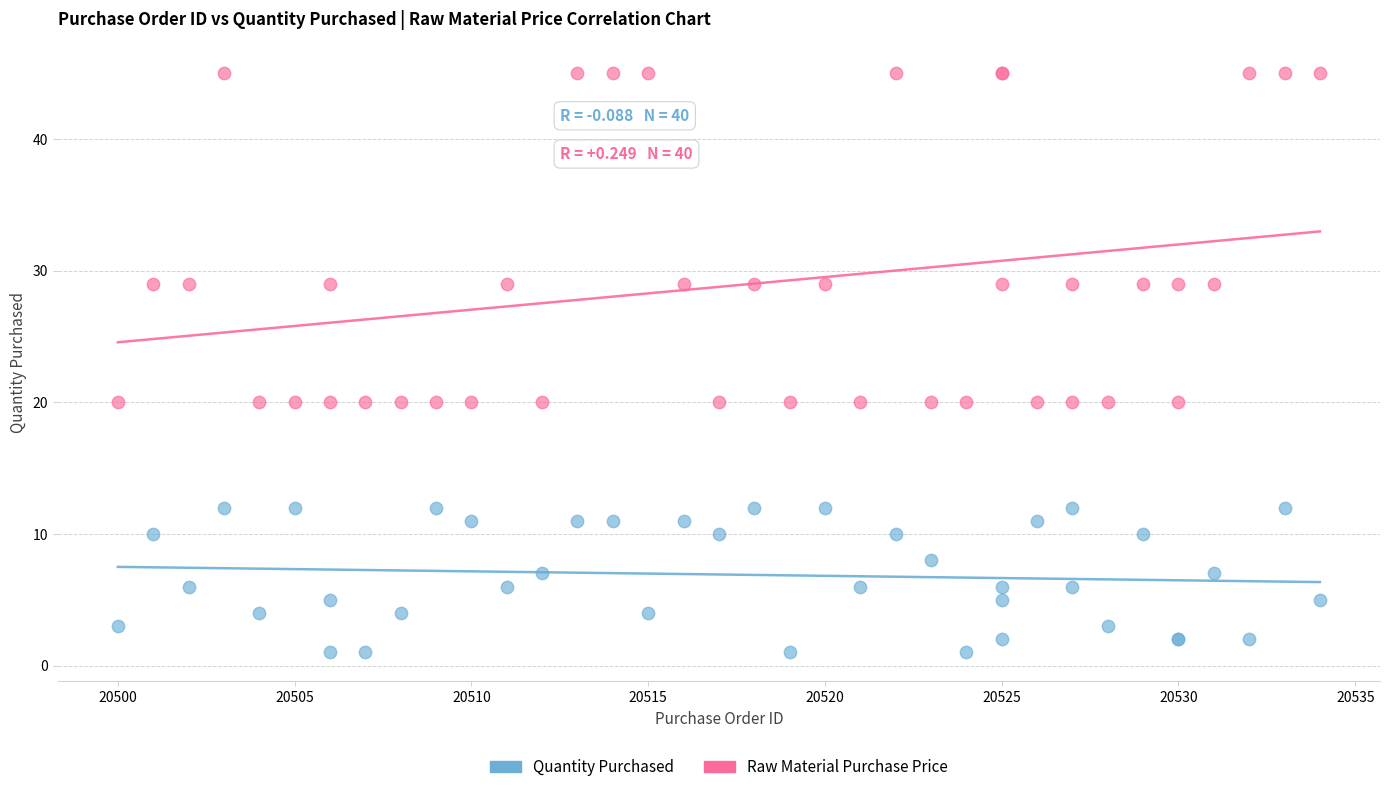

Which series reaches the minimum Y coordinate?

Quantity Purchased